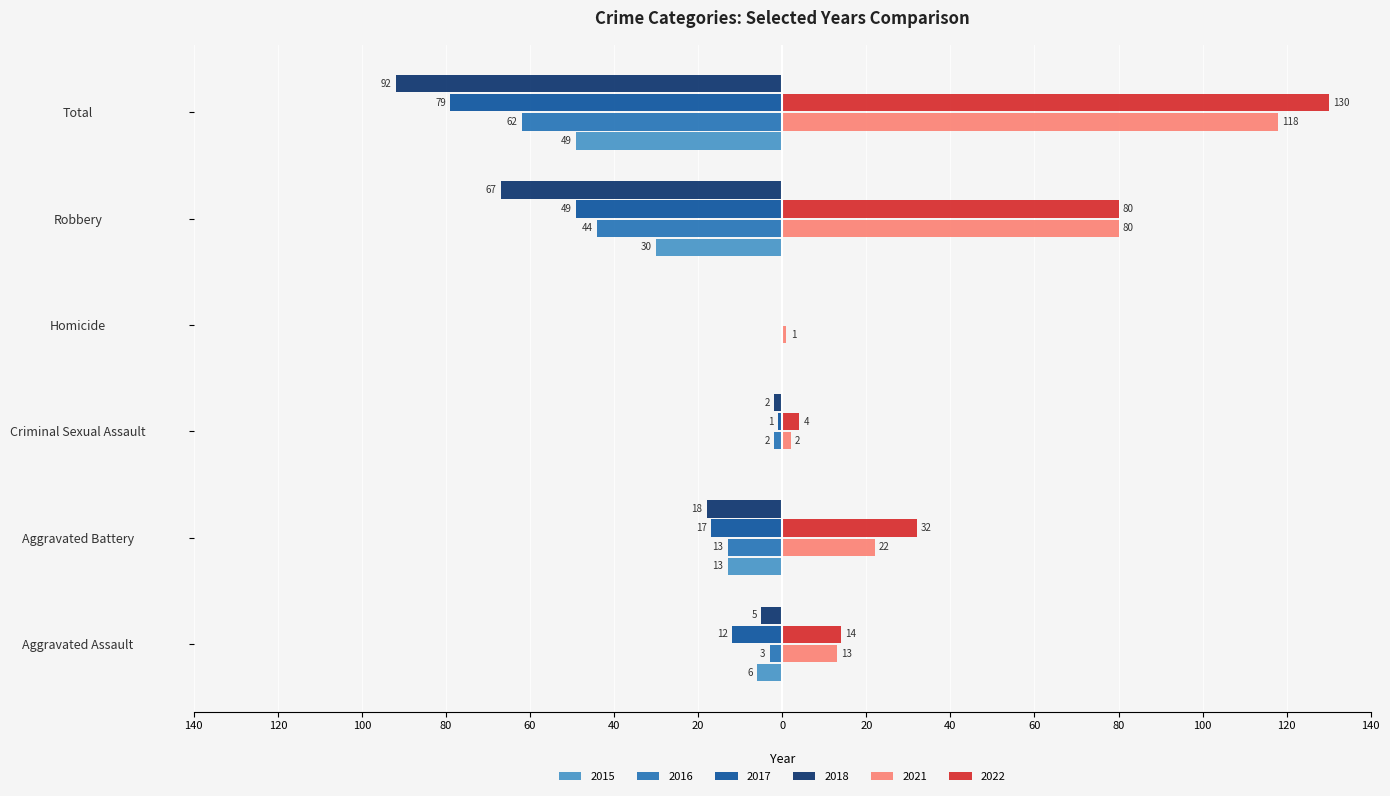

True or false: 2018 has a value of -2 at Criminal Sexual Assault.

True